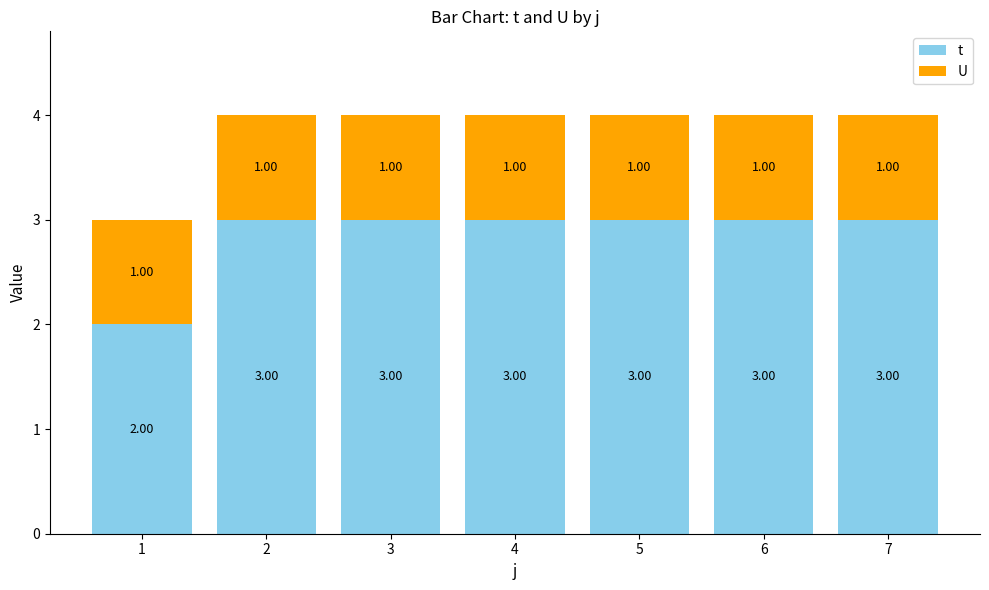

Rank the series by their average value, from lowest to highest.

U, t